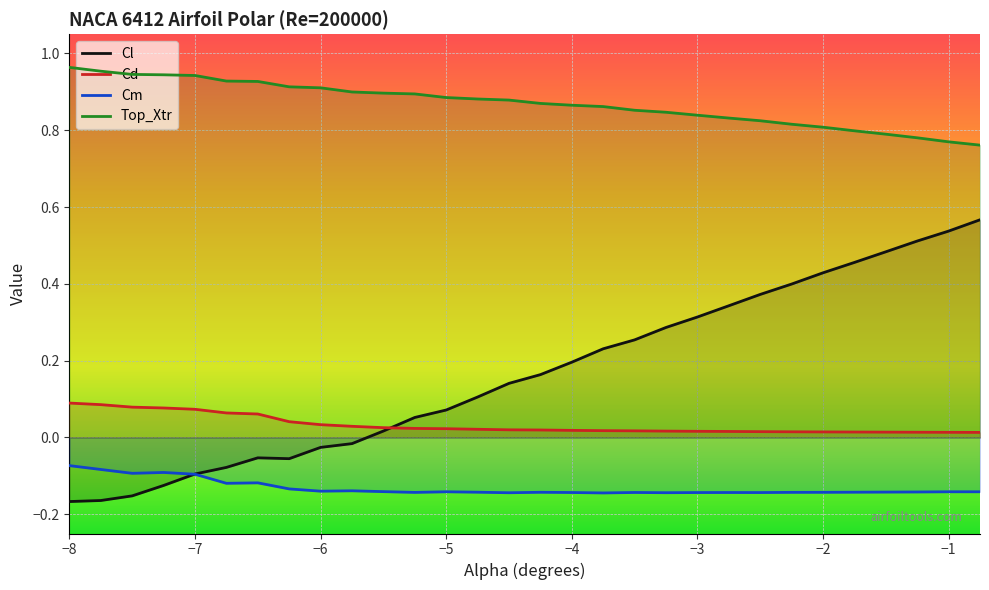

At how many categories does at least one series exceed 0?

30